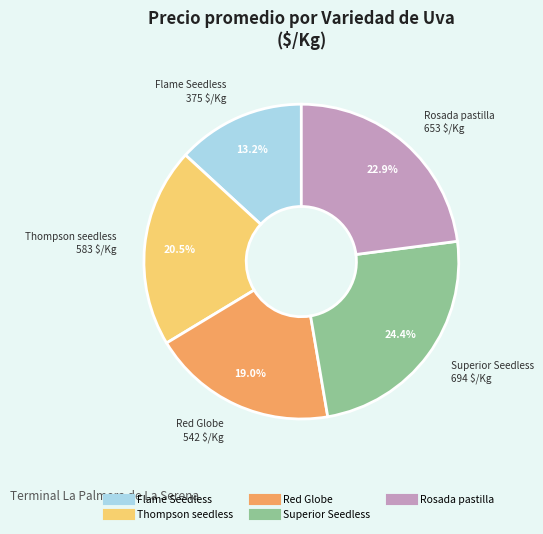

To the nearest percent, what is the average slice percentage?

20%